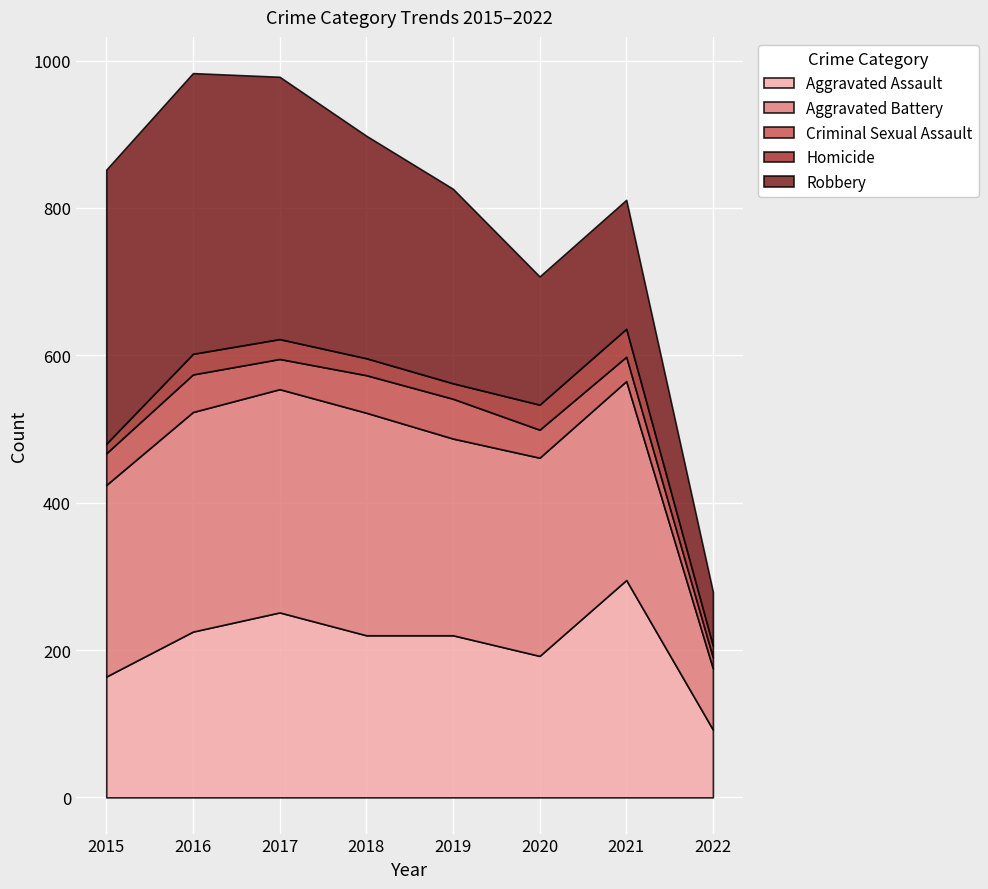

At which label does Criminal Sexual Assault reach its peak?

2019